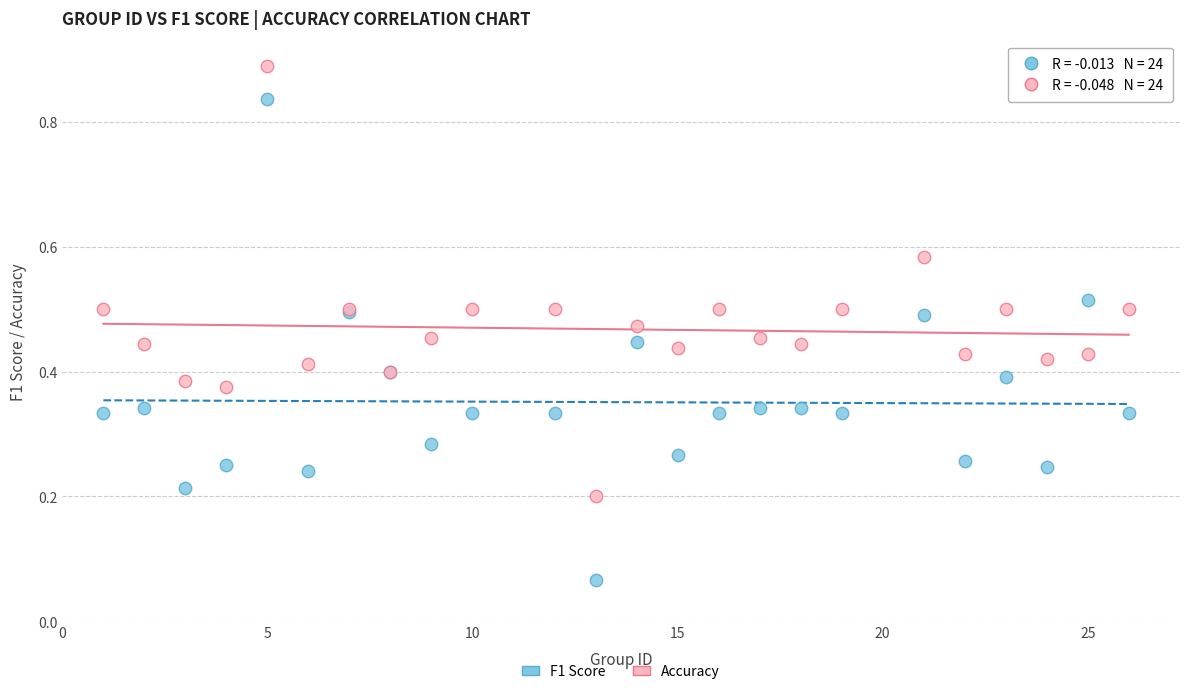

Which series contains the lowest Y value?

F1 Score